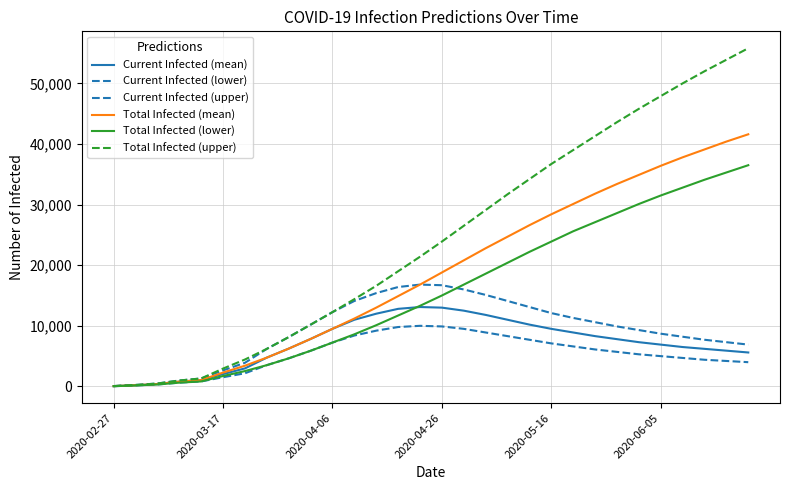

True or false: Current Infected (lower) and Total Infected (upper) cross at least once.

False